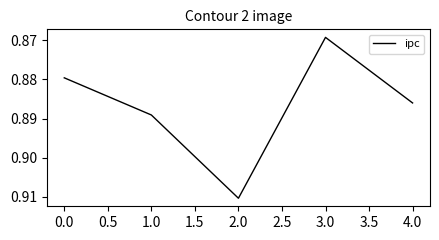

List the labels in order of value, largest first.

2.0, 1.0, 4.0, 0.0, 3.0